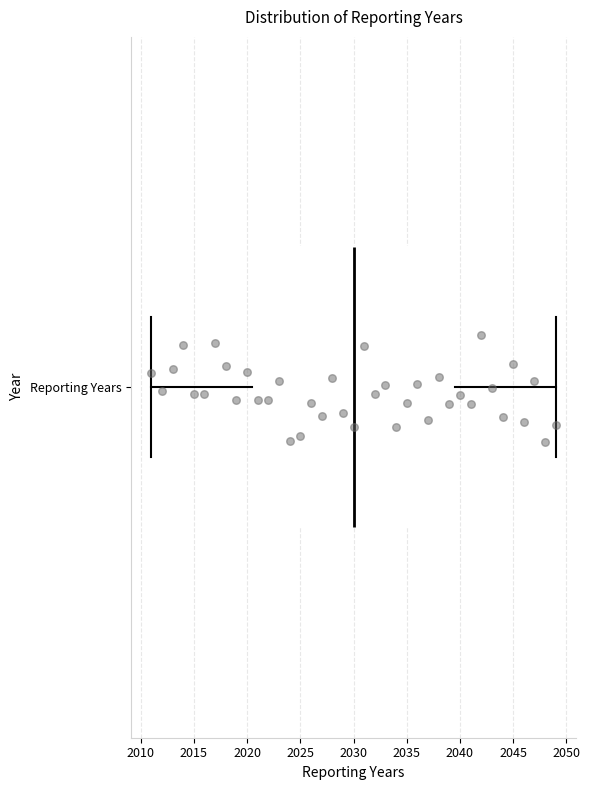

Where does the left whisker of the box for Reporting Years end on the x-axis? The values are not printed on the chart, so give them approximately, as read against the axis.

2011.0